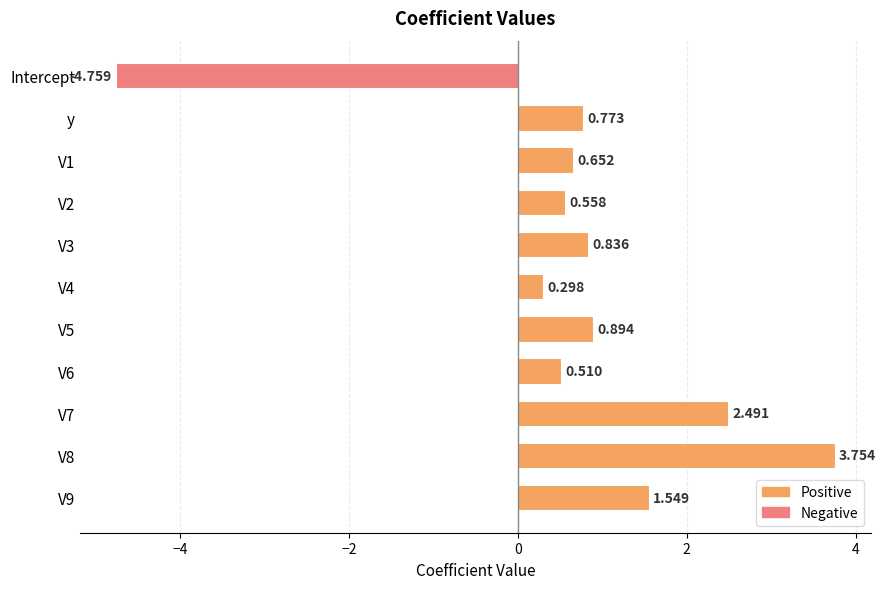

At which category does the chart reach its minimum across all series?

Intercept